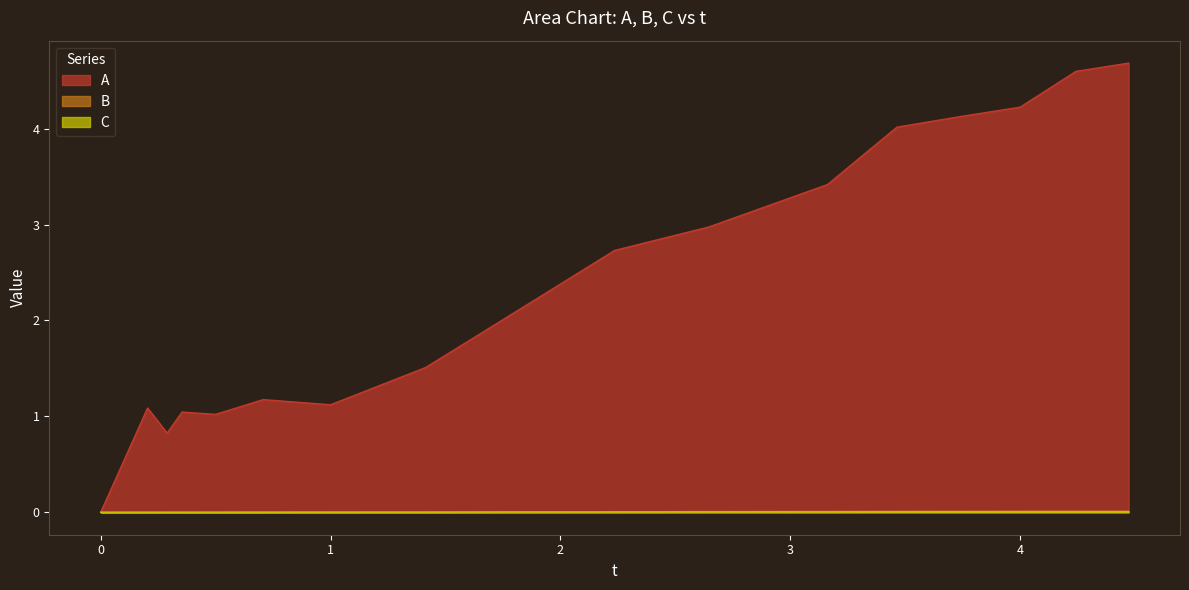

What is the difference between the highest and lowest values at 1.414?

1.5